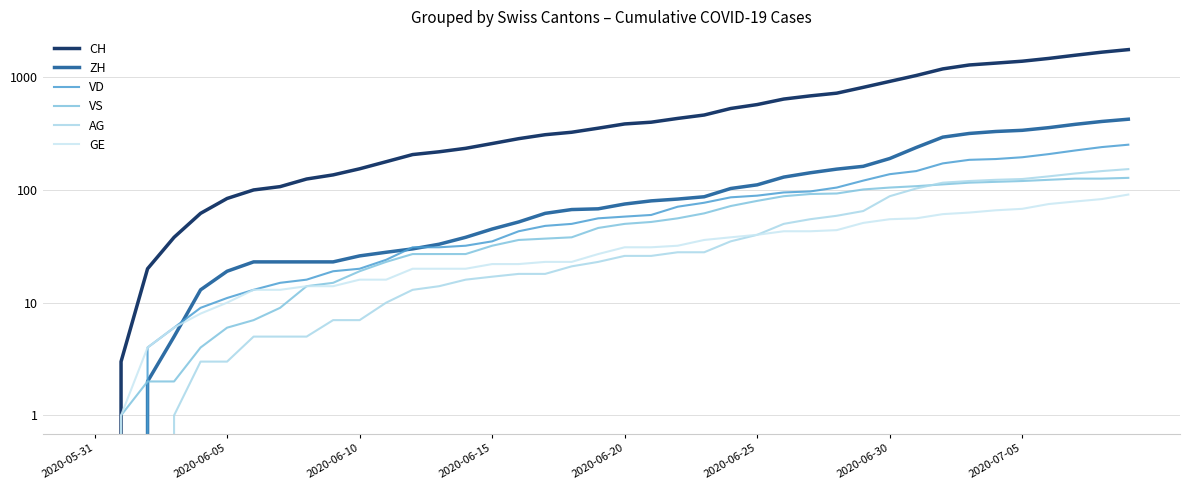

Which series has the largest range (max minus min)?

CH